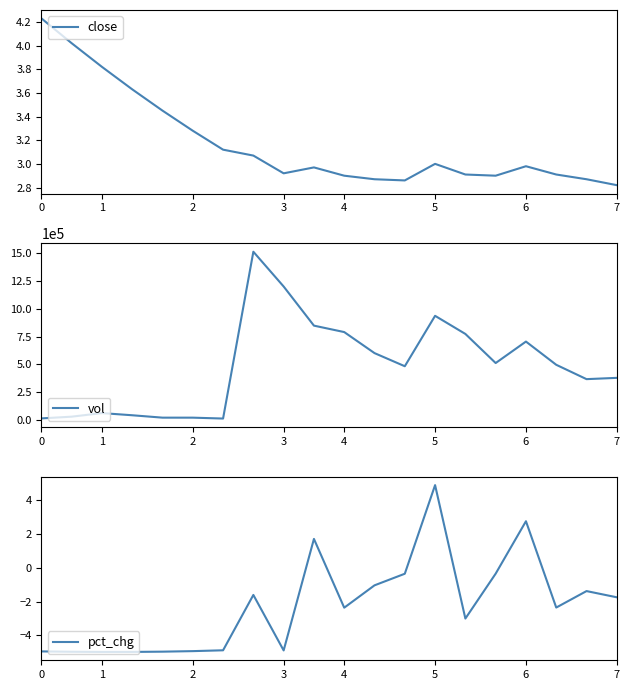

The value of close at 3 is 1.3. True or false?

False